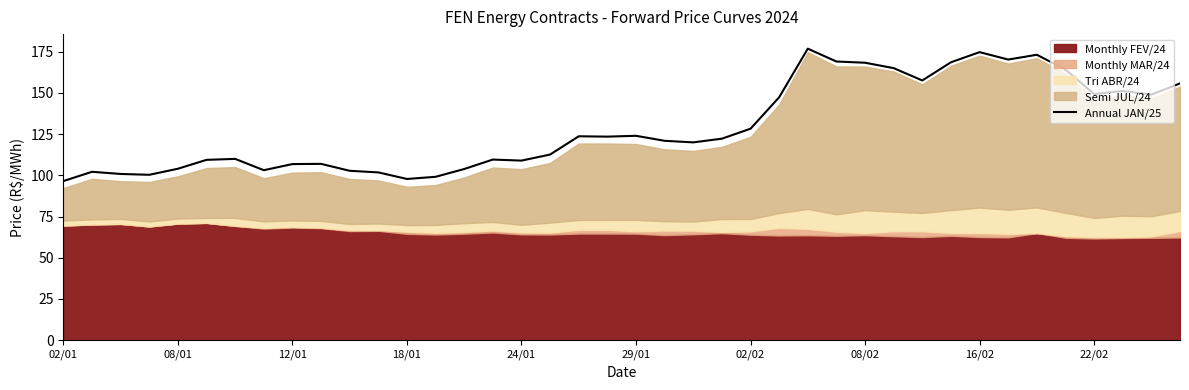

What is the greatest value displayed?

176.8